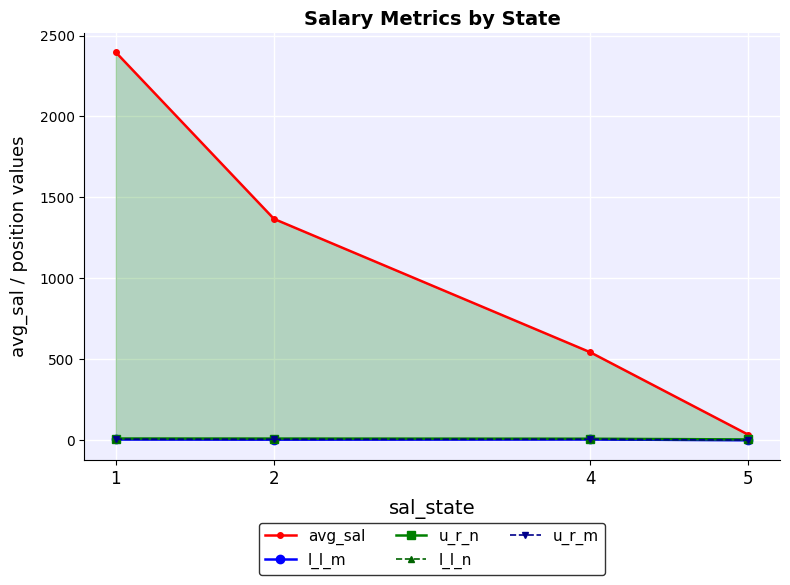

What are all the series names shown in the legend?

avg_sal, l_l_m, u_r_n, l_l_n, u_r_m